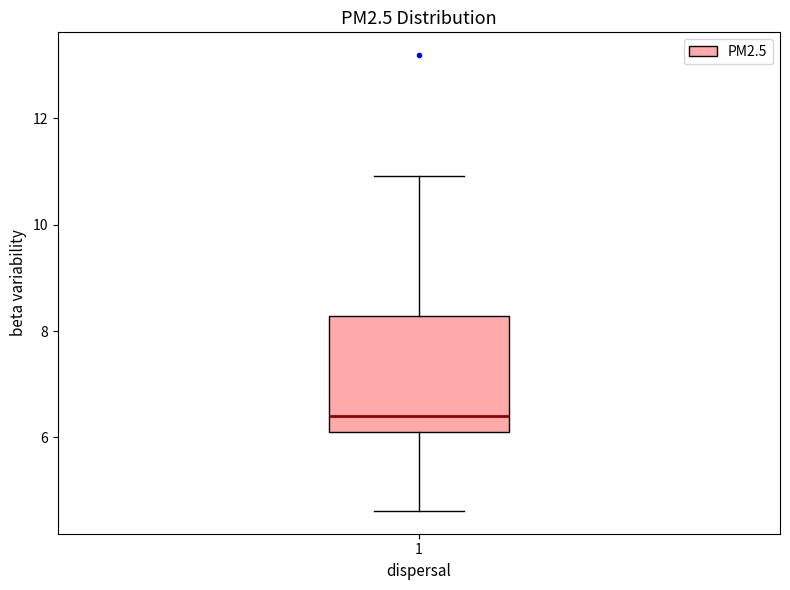

Where is the lower edge of the box at x = 1 on the y-axis? The values are not printed on the chart, so give them approximately, as read against the axis.

6.0